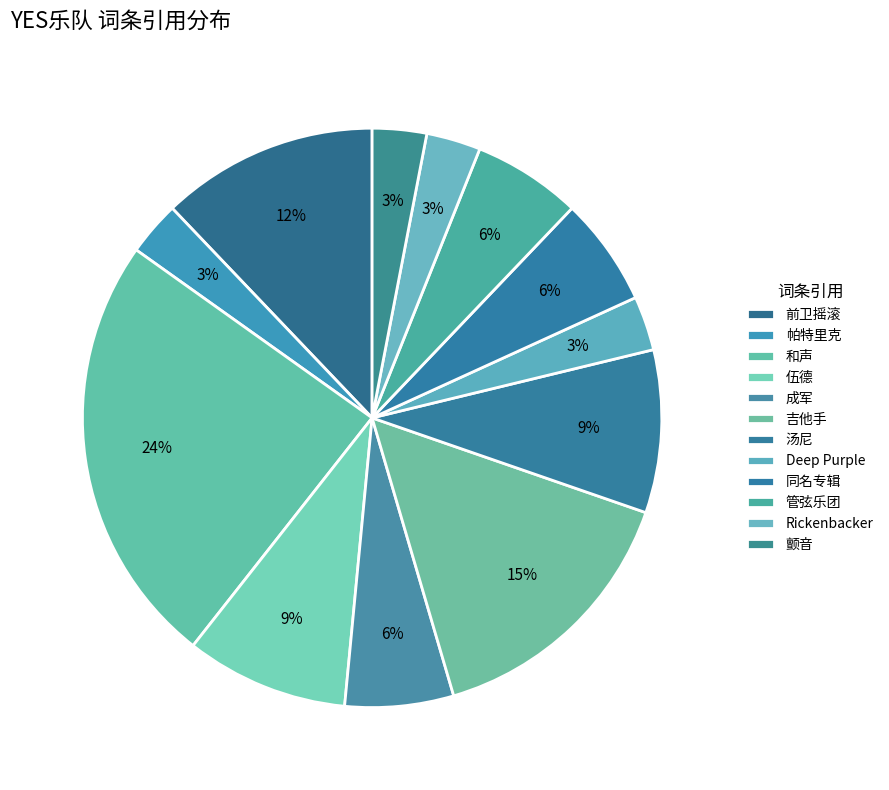

What is the total percentage of Deep Purple and 和声?

27.3%